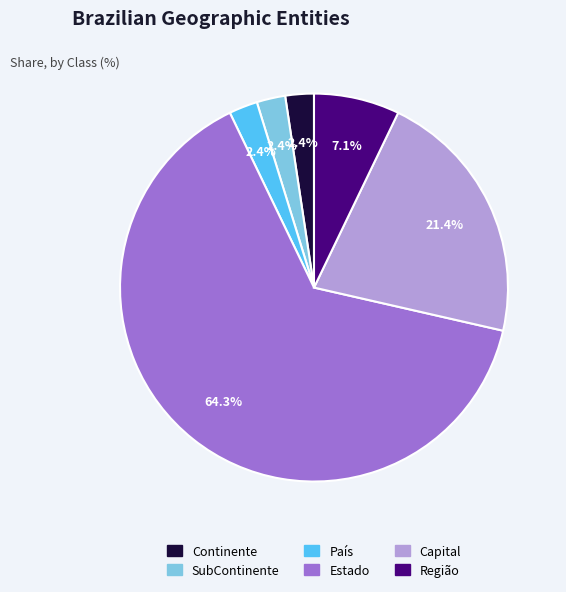

To the nearest percent, what is the difference between the largest and smallest slice percentages?

62%